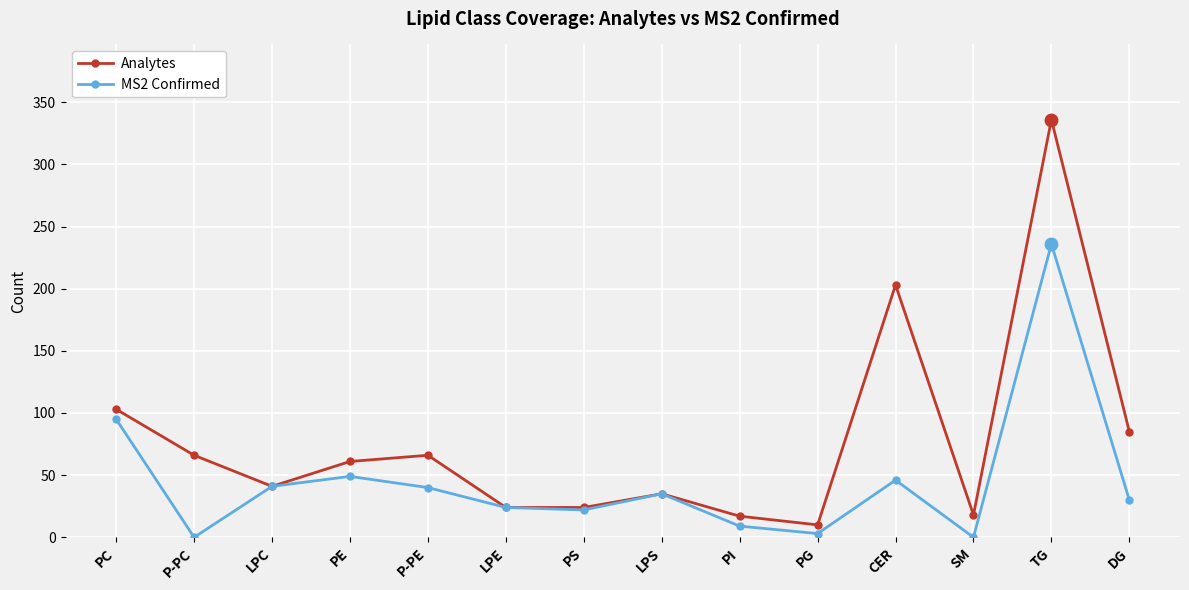

Count the number of data series in this chart.

2